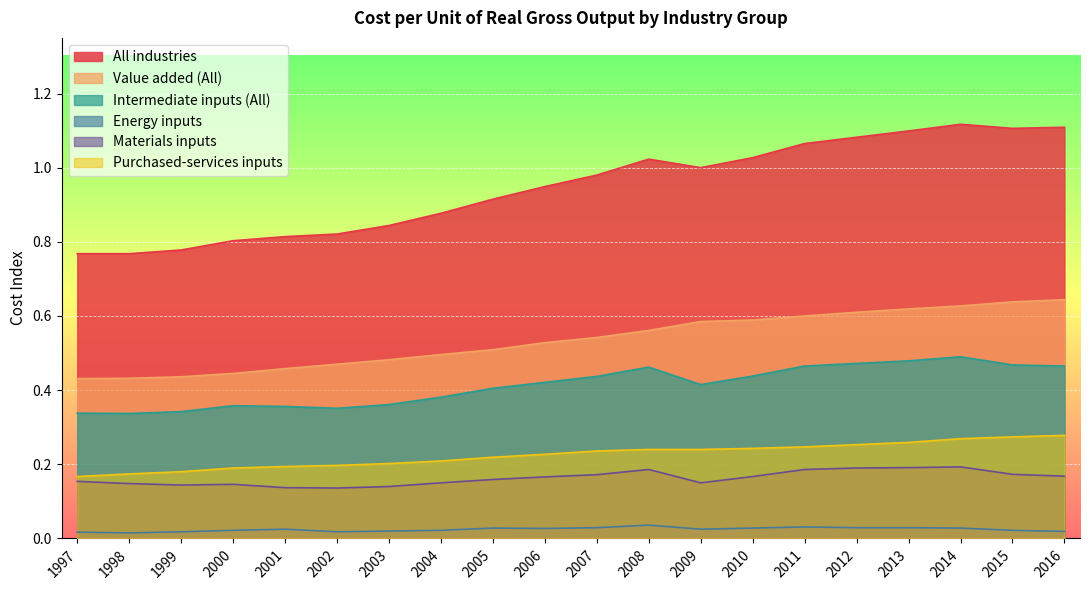

True or false: Purchased-services inputs and All industries cross at least once.

False